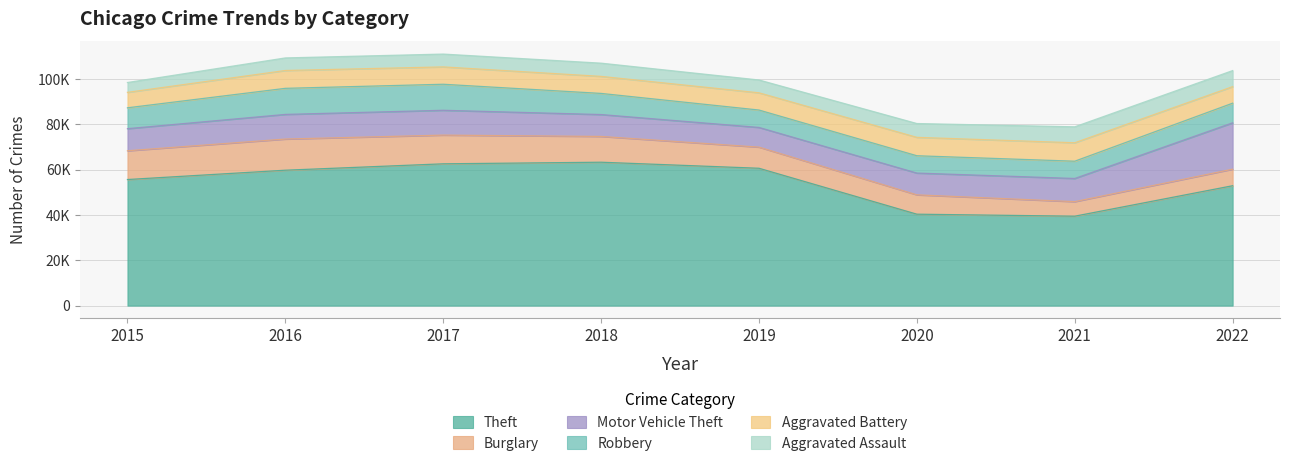

How many lines are shown in the chart?

6